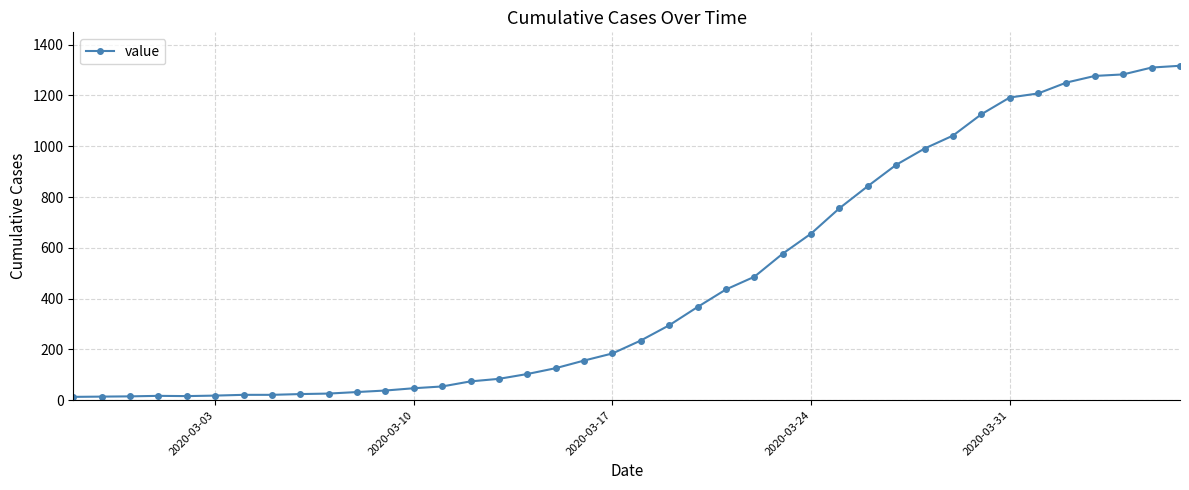

What is the greatest value displayed?

1317